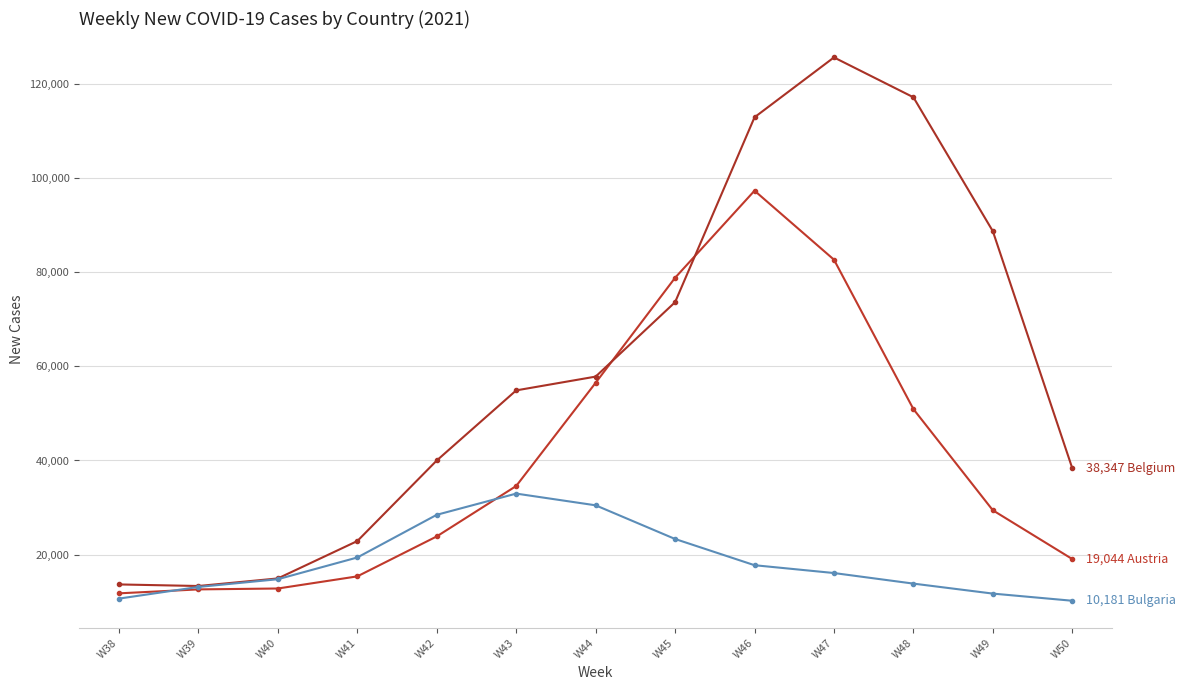

True or false: Belgium has a value of 67981 at W42.

False